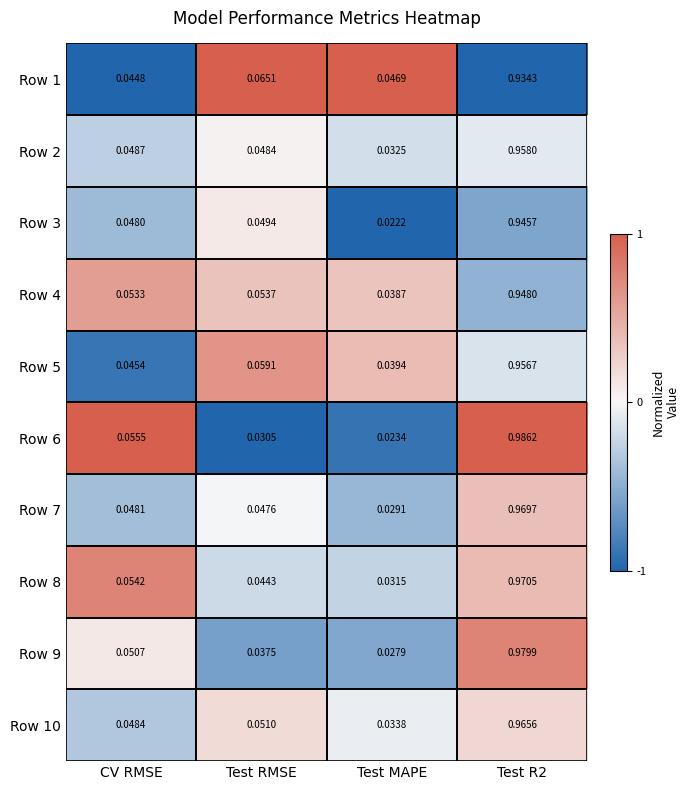

Which series has the largest range (max minus min)?

Row 6